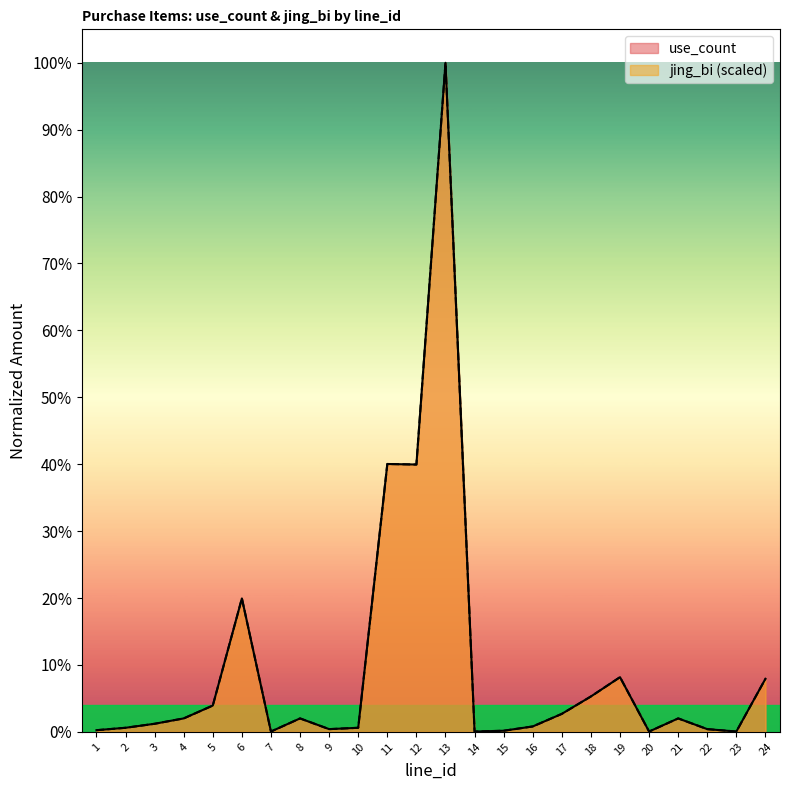

The value of jing_bi at 12 is 0.5. True or false?

False